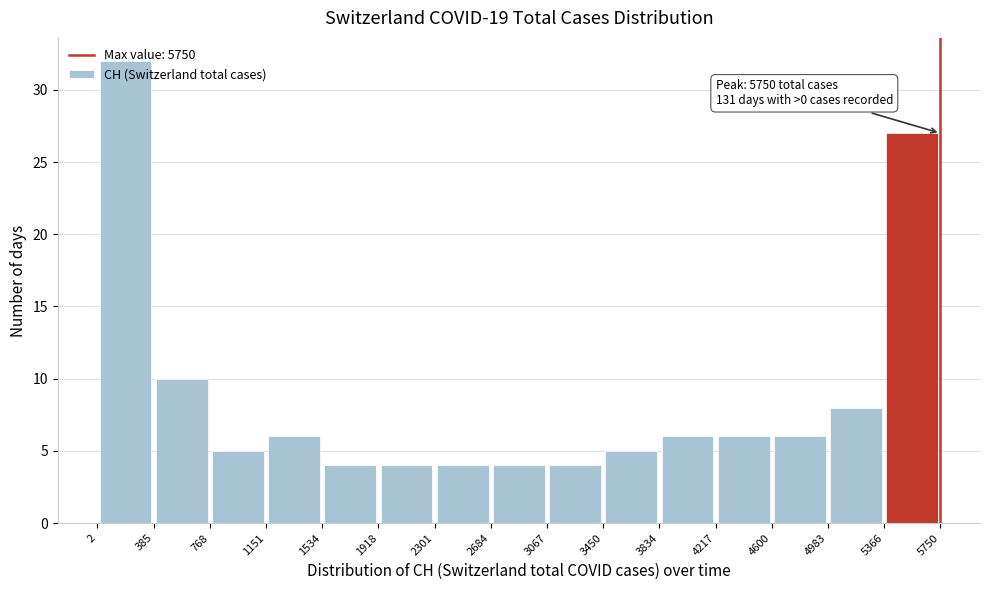

Over which range of the x-axis is the bar tallest?

2 to 385